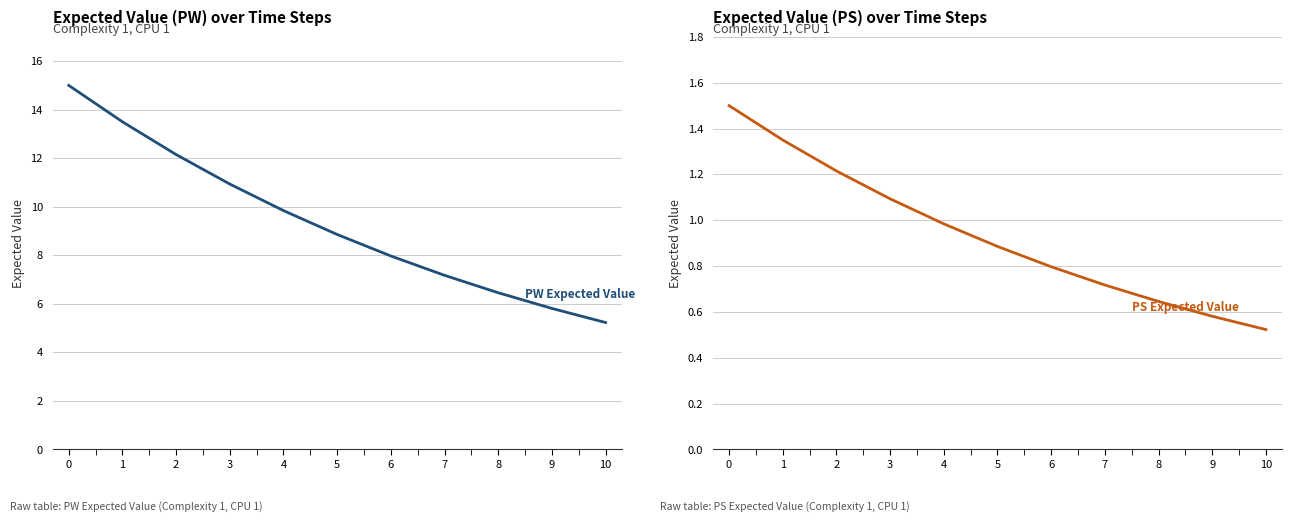

What is the sum of the Expected Value (PS) values at 2 and 8?

1.9